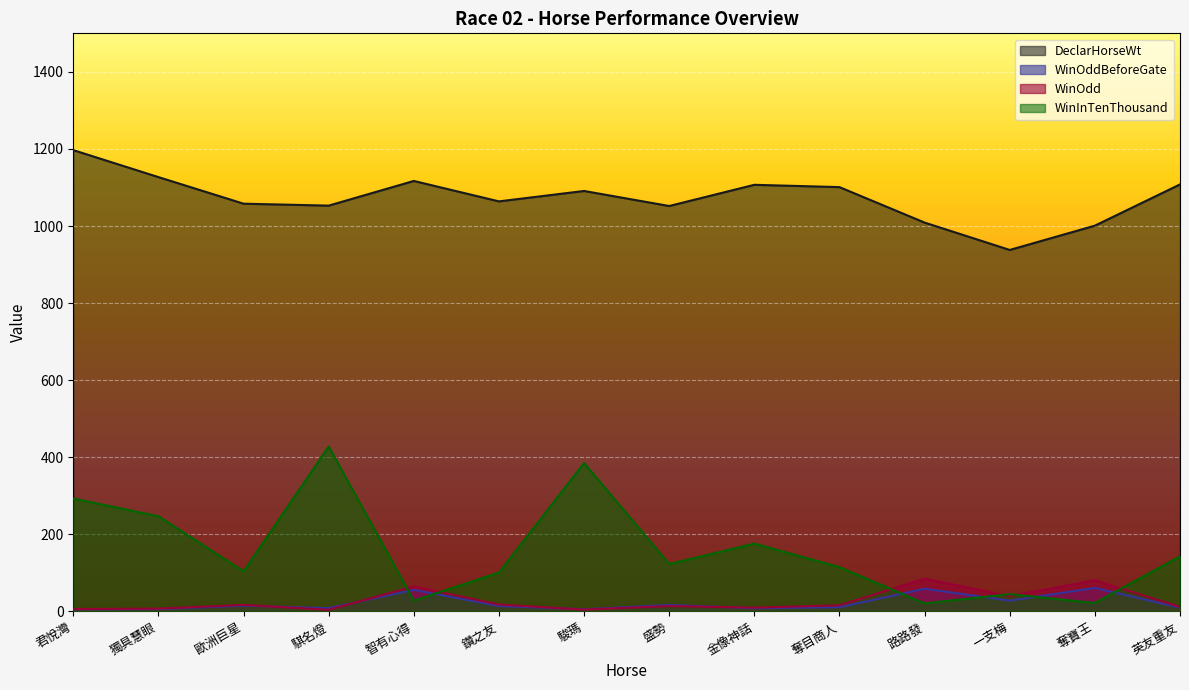

At how many categories does at least one series exceed 518?

14